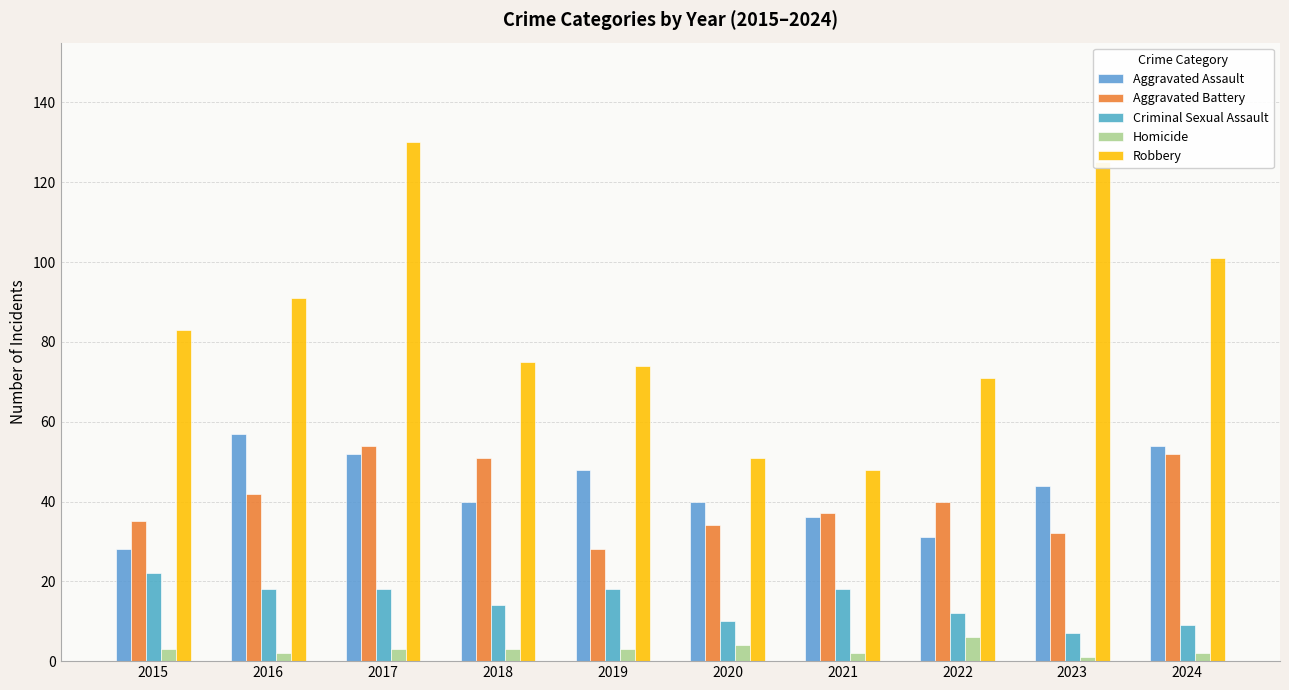

Is it true that Robbery equals 75 at 2018?

True